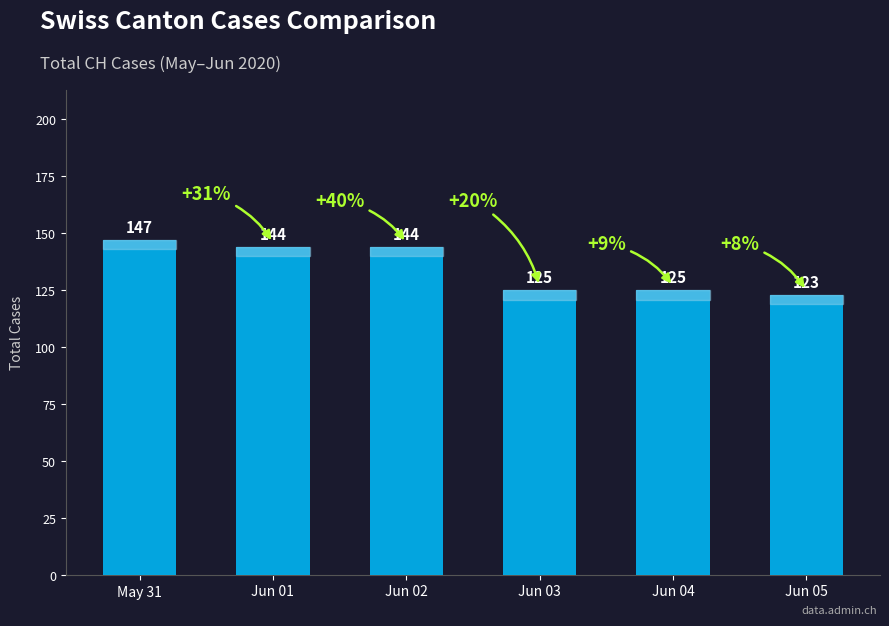

What is the average value?

135